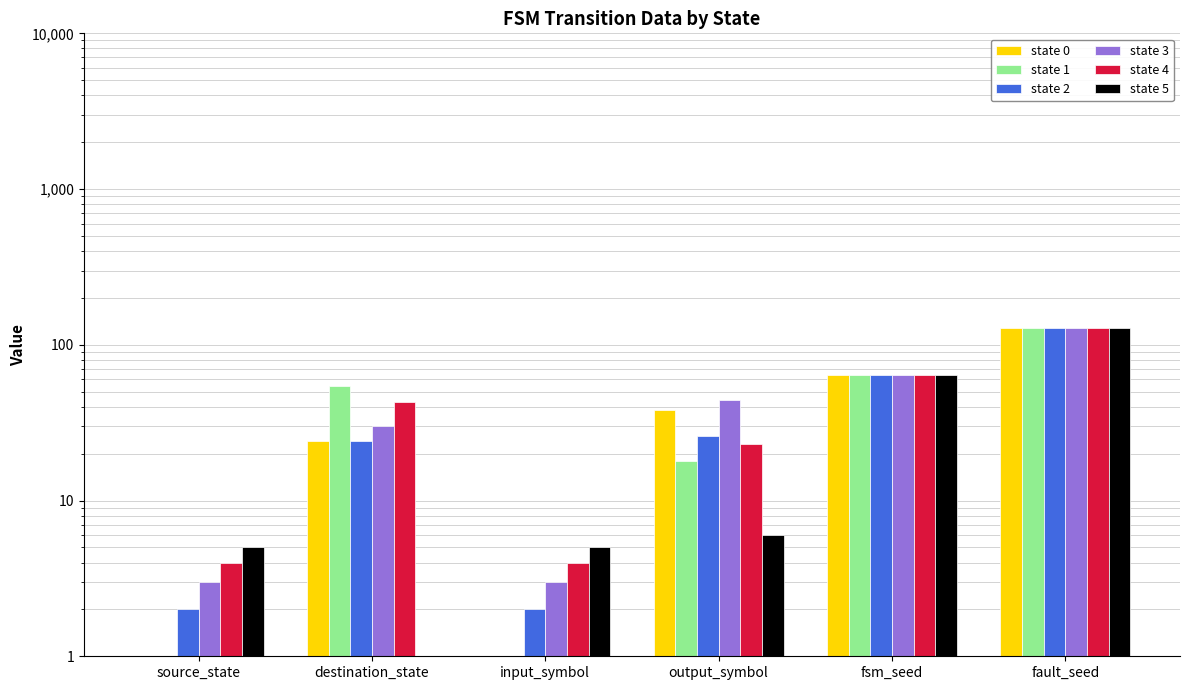

What is the difference between the highest and lowest values at destination_state?

53.0